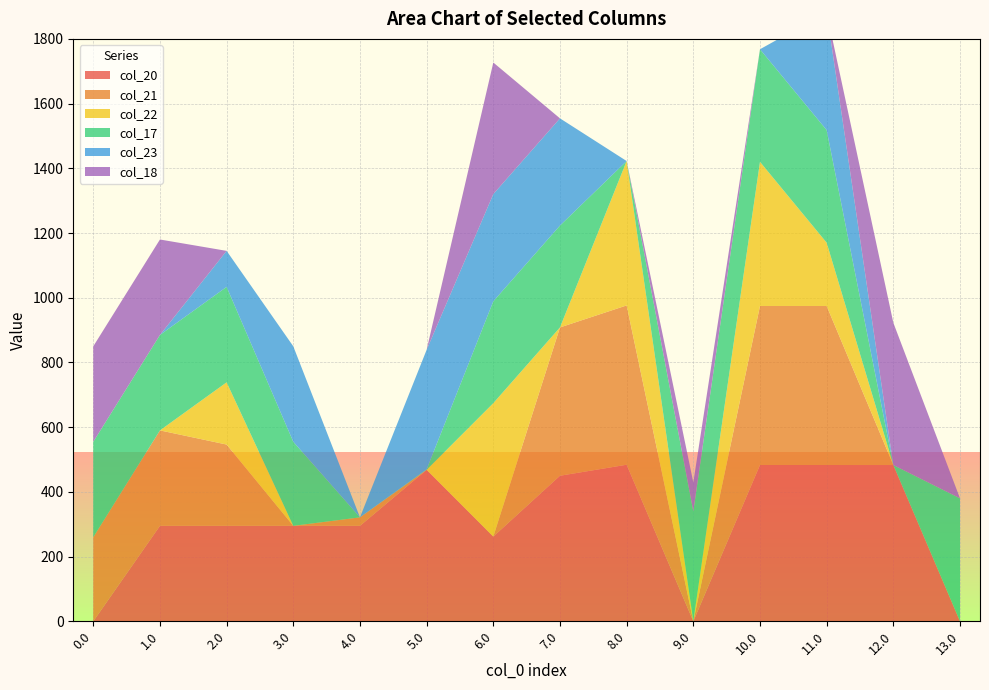

Reading left to right, what are all the values shown in this chart?

col_20: 0.0=0.0	1.0=295.0	2.0=295.0	3.0=295.0	4.0=295.0	5.0=468.0	6.0=261.8	7.0=449.9	8.0=483.9	9.0=0.0	10.0=483.0	11.0=483.0	12.0=483.0	13.0=0.0
col_21: 0.0=259.8	1.0=295.0	2.0=251.2	3.0=0.0	4.0=26.2	5.0=0.0	6.0=0.0	7.0=458.4	8.0=492.4	9.0=0.0	10.0=491.5	11.0=491.5	12.0=0.0	13.0=0.0
col_22: 0.0=0.0	1.0=0.0	2.0=192.3	3.0=0.0	4.0=0.0	5.0=0.0	6.0=412.3	7.0=0.0	8.0=446.3	9.0=0.0	10.0=445.4	11.0=195.6	12.0=0.0	13.0=0.0
col_17: 0.0=295.0	1.0=295.0	2.0=295.0	3.0=259.8	4.0=0.0	5.0=1.6	6.0=314.8	7.0=314.8	8.0=0.0	9.0=339.8	10.0=348.0	11.0=348.0	12.0=0.0	13.0=380.0
col_23: 0.0=0.0	1.0=0.0	2.0=111.3	3.0=295.0	4.0=0.0	5.0=369.3	6.0=331.3	7.0=331.3	8.0=0.0	9.0=0.0	10.0=0.0	11.0=364.5	12.0=0.0	13.0=0.0
col_18: 0.0=295.0	1.0=295.0	2.0=0.0	3.0=0.0	4.0=0.0	5.0=0.0	6.0=406.7	7.0=0.0	8.0=0.0	9.0=89.4	10.0=0.0	11.0=0.0	12.0=439.8	13.0=0.0